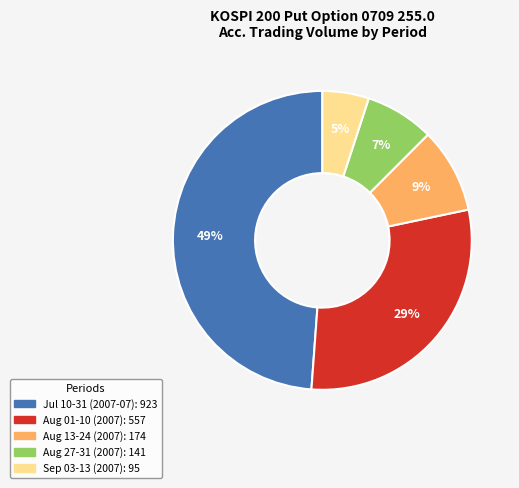

How many slices are in this pie chart?

5